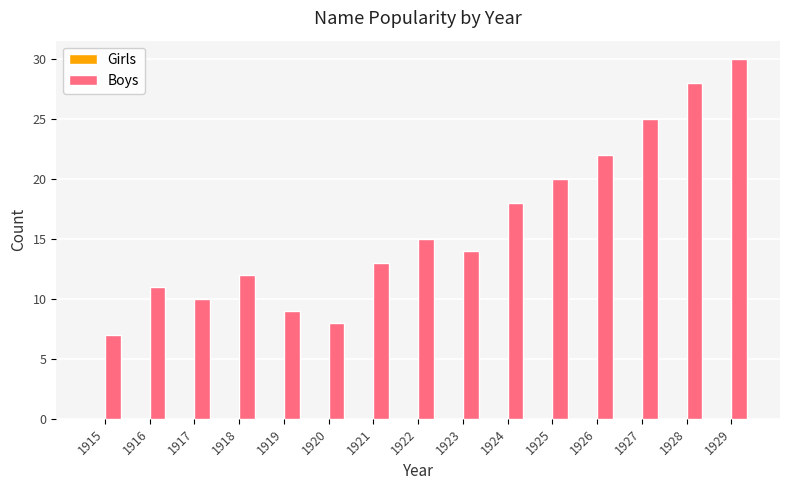

Reading left to right, what are all the values shown in this chart?

7	11	10	12	9	8	13	15	14	18	20	22	25	28	30